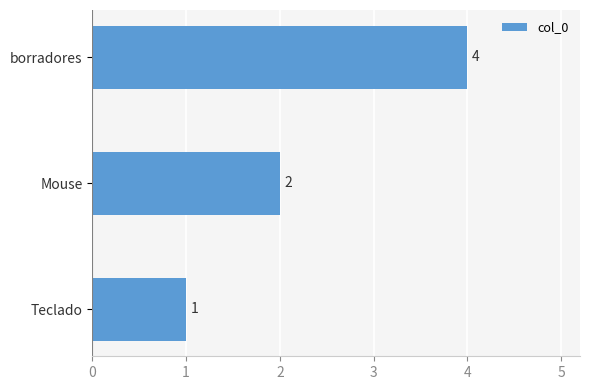

What is the greatest value displayed?

4